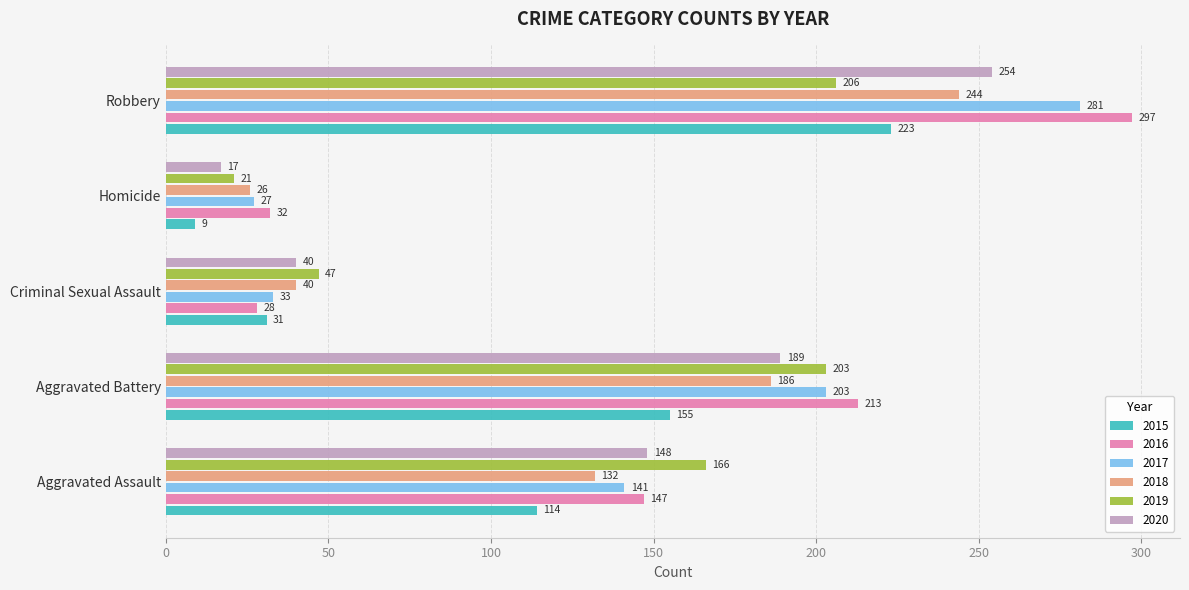

What is the difference between the maximum and minimum values in the 2017 series?

254